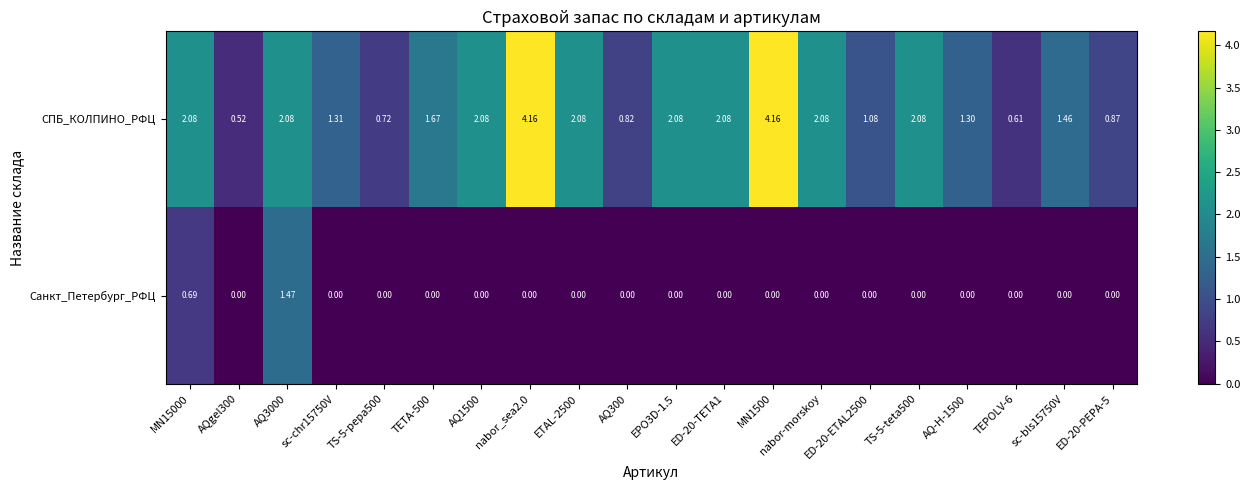

List the series in order of their overall mean, highest first.

СПБ_КОЛПИНО_РФЦ, Санкт_Петербург_РФЦ